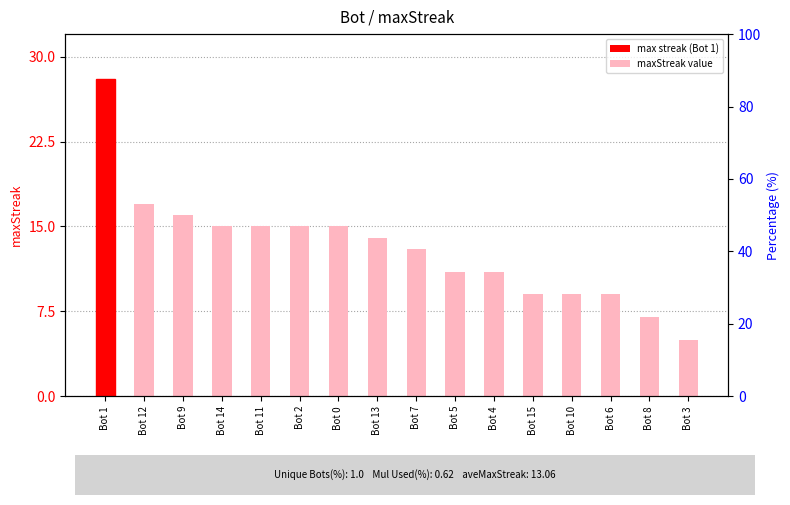

What is the label of the 11th bar from the left?

Bot 4